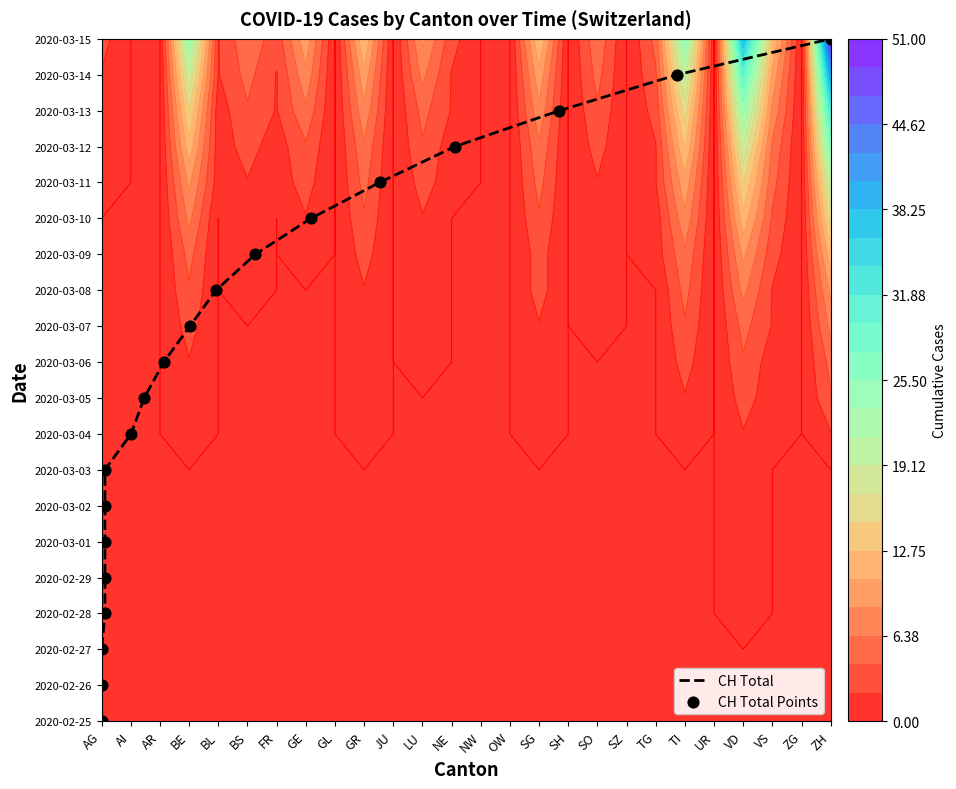

Reading left to right, extract all data points from this chart.

CH Total: 0	1	2	3	4	5	6	7	8	9	10	11	12	13	14	15	16	17	18	19
CH Total Points: 0	1	2	3	4	5	6	7	8	9	10	11	12	13	14	15	16	17	18	19